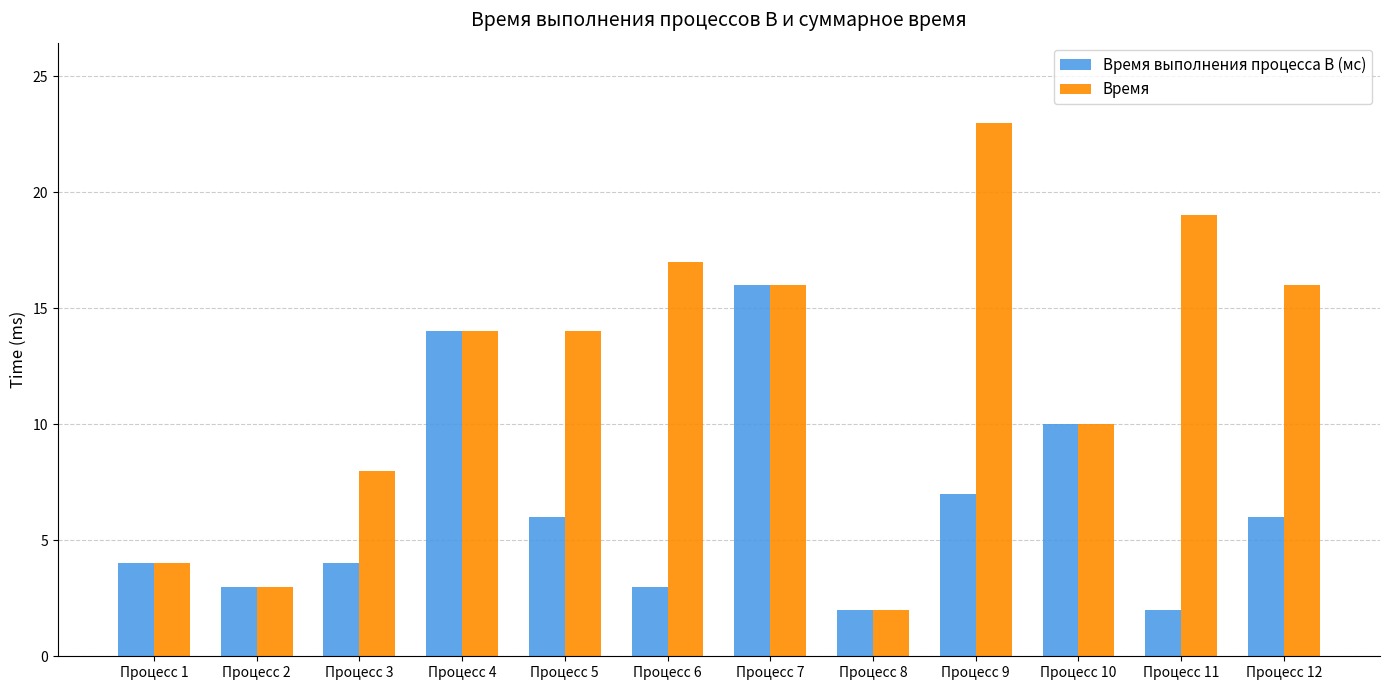

Which series has the widest spread of values?

Время